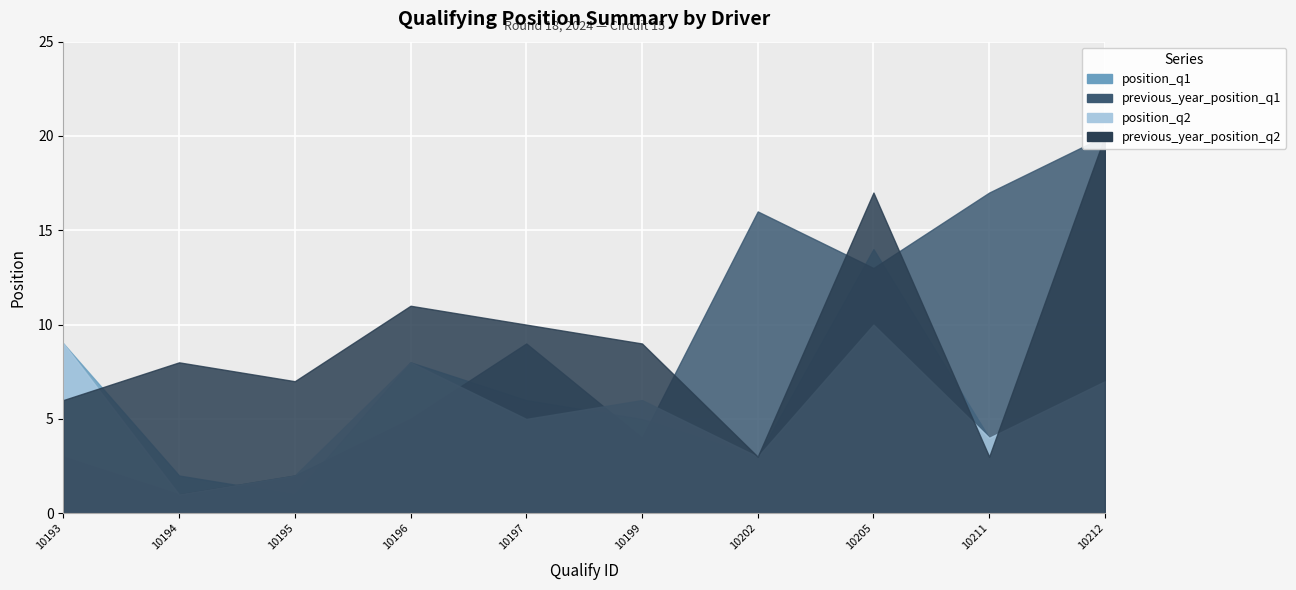

What is the minimum value shown in the chart?

1